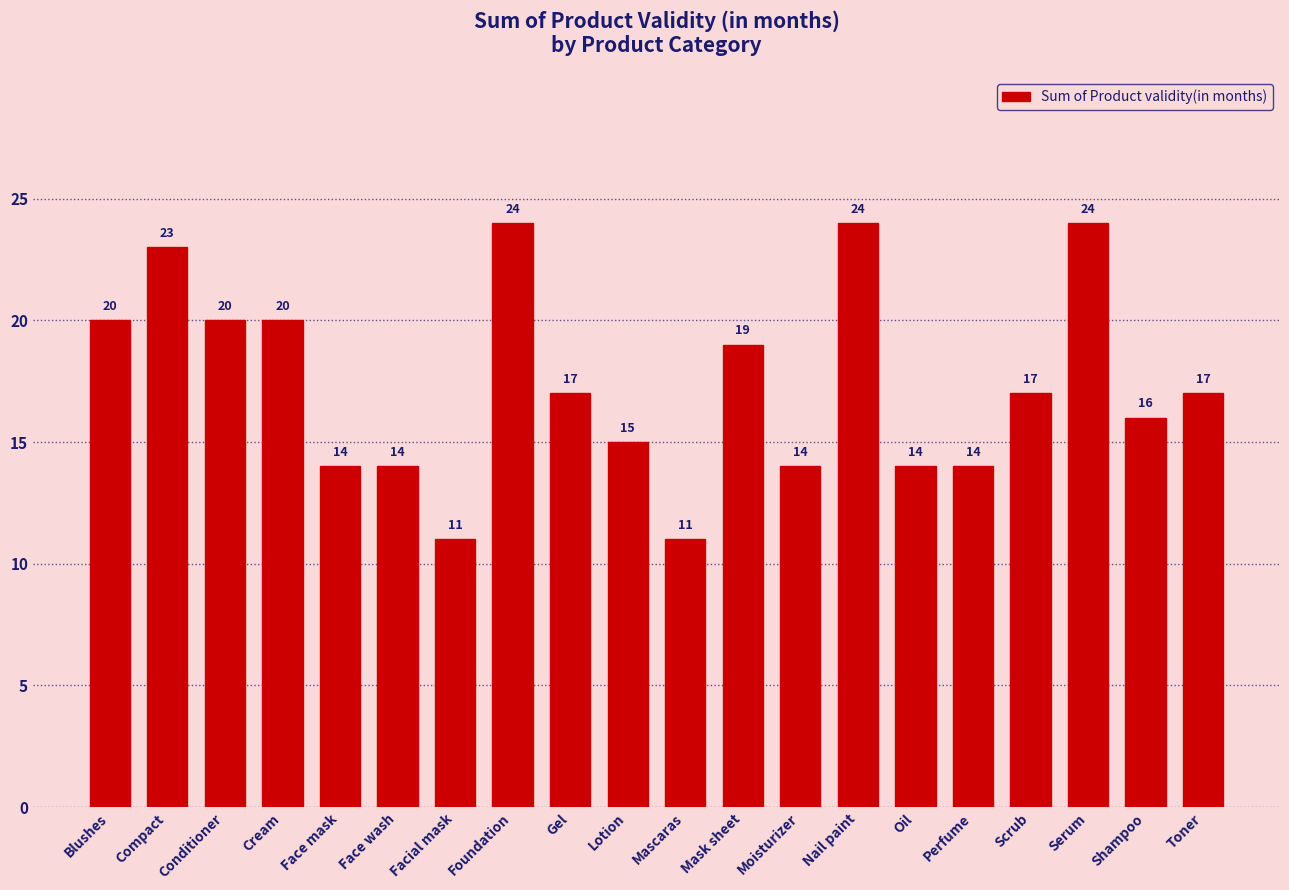

What is the label of the 14th bar from the right?

Facial mask